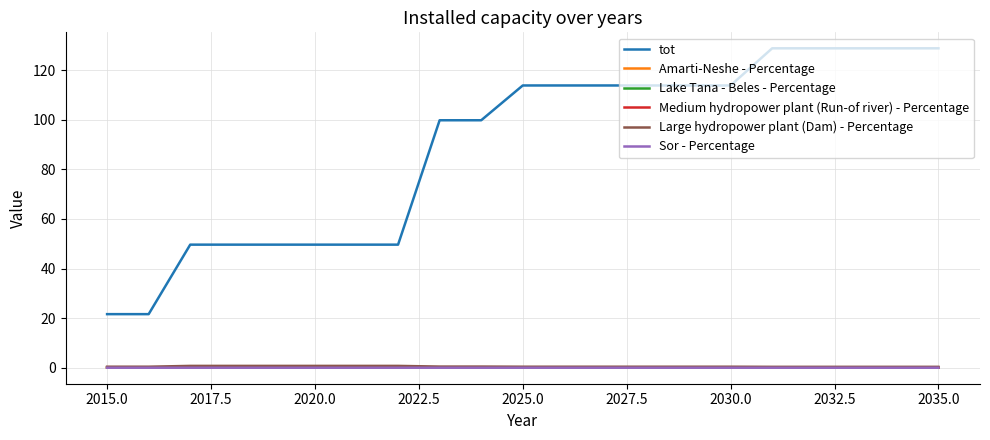

Which series has the largest range (max minus min)?

tot